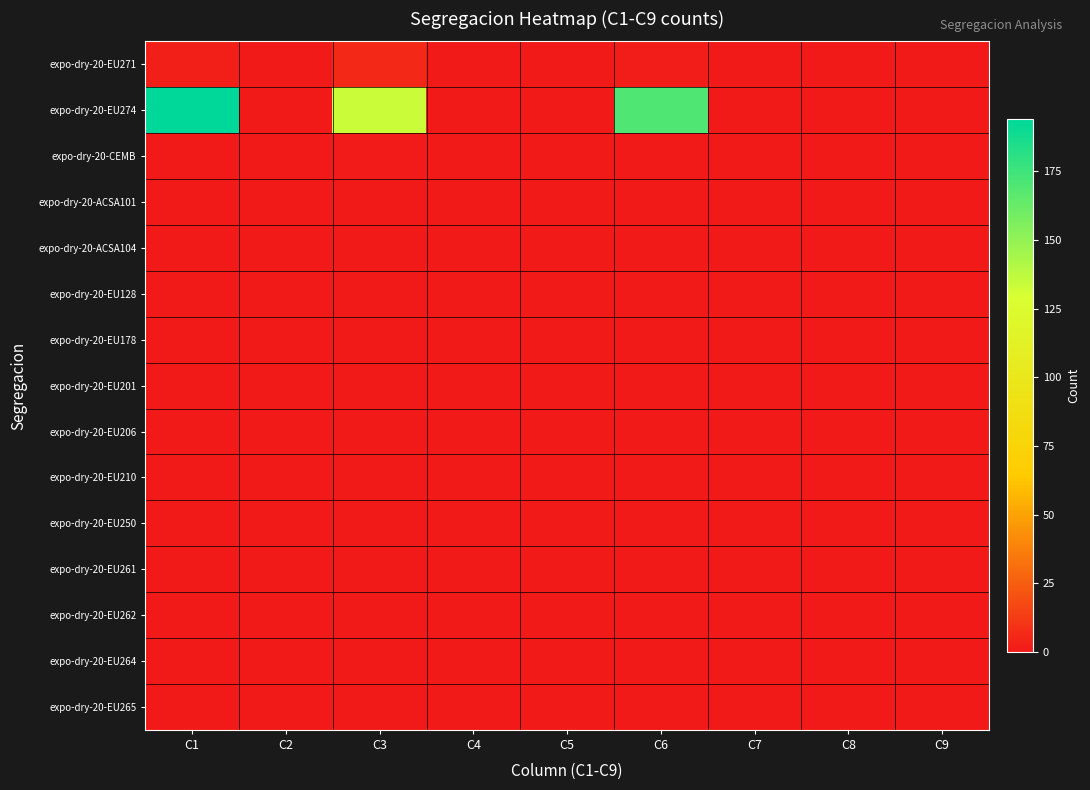

Between C3 and C2, which is larger?

C3